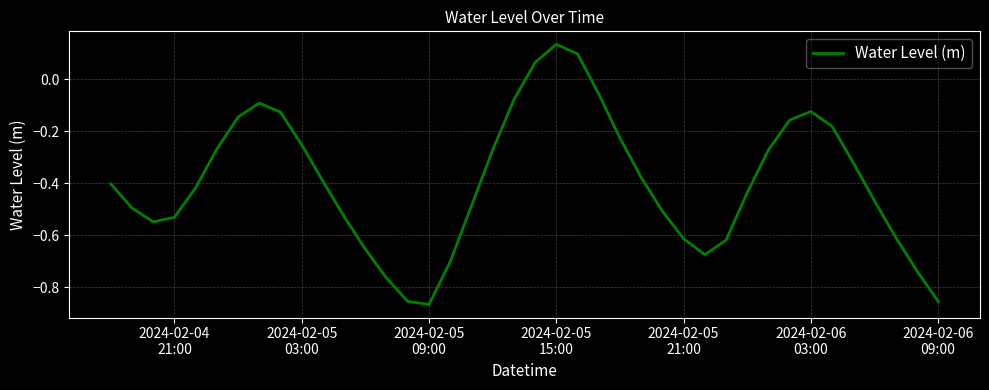

What is the difference between the maximum and minimum values?

1.0